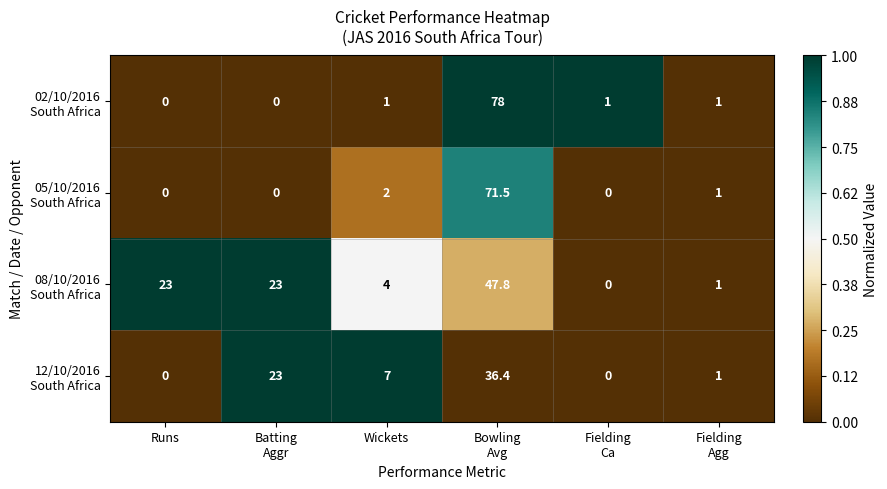

What is the maximum value shown in the chart?

78.0